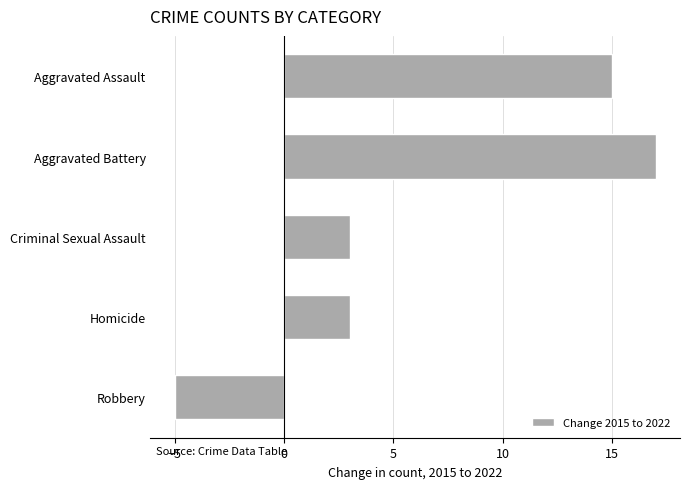

What is the difference between the maximum and second lowest values?

14